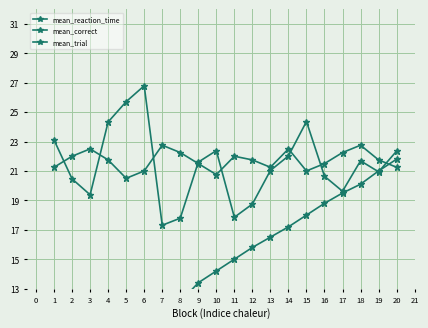

What is the average value of the mean_trial series?

14.1